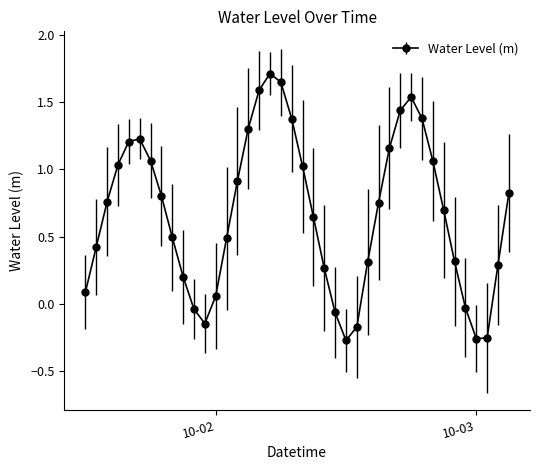

What is the sum of all values?

26.9